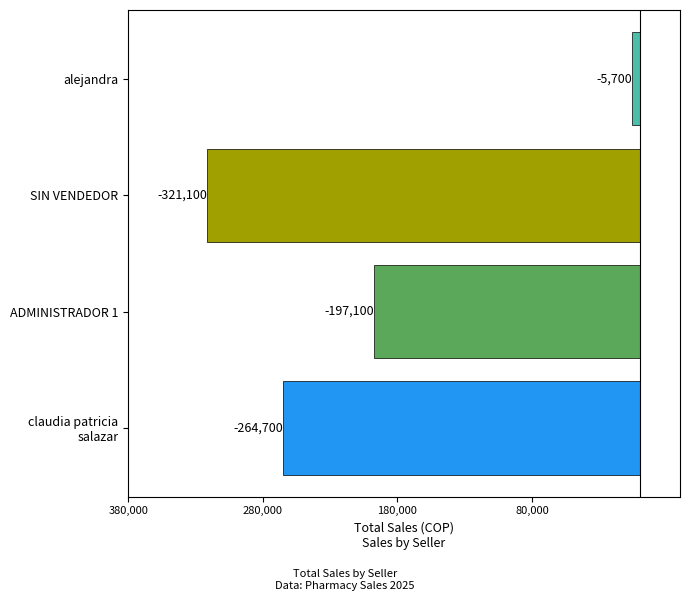

How many values are between -264700 and -5700?

3